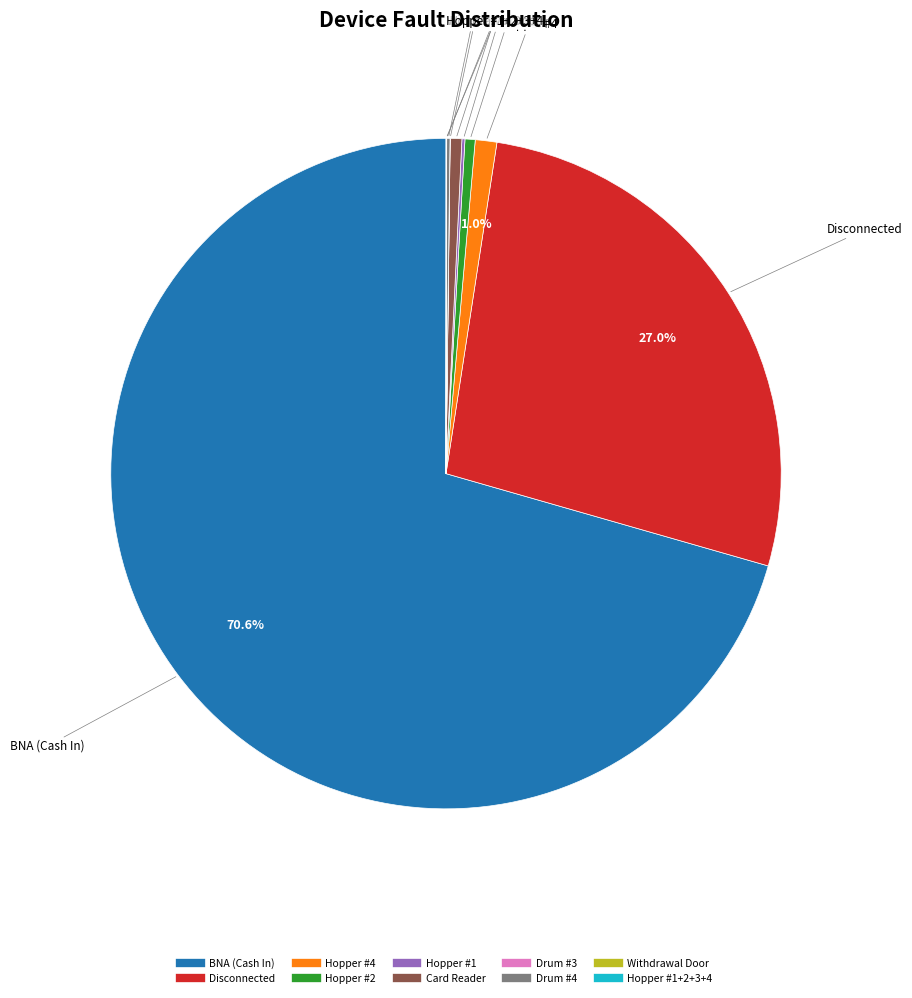

Is there any slice that represents more than half of the pie?

Yes